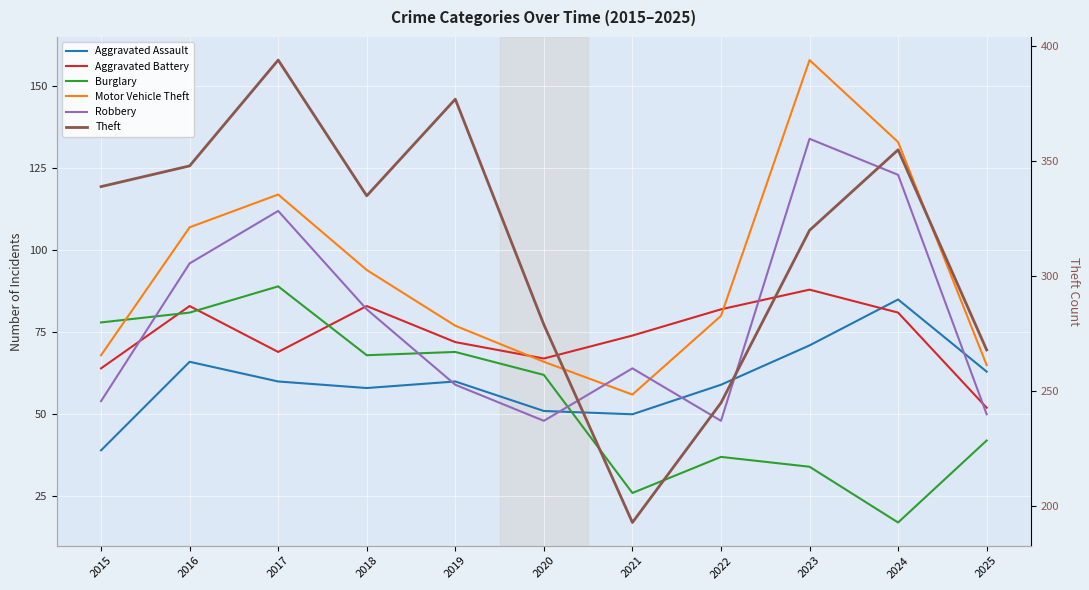

What is the value of the Motor Vehicle Theft point at the 6th from the left?

66